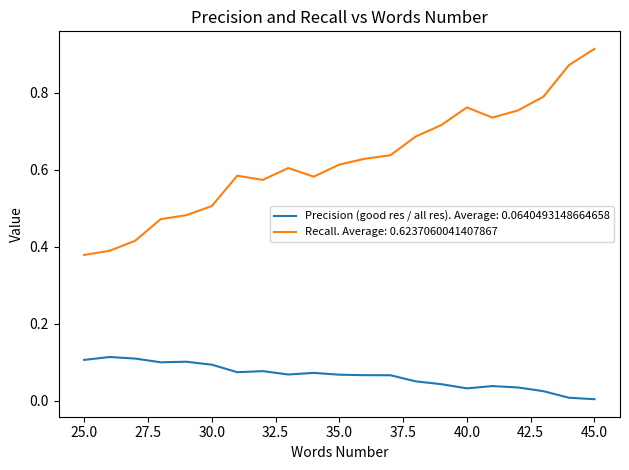

Which series has the largest total across all categories?

Recall